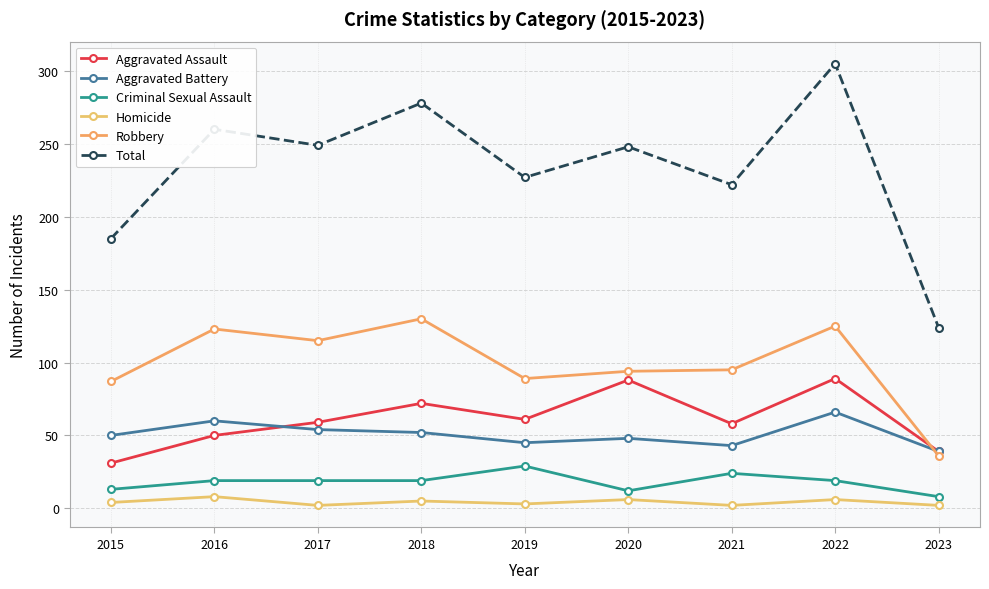

True or false: Homicide has more than 1 interior local peaks.

True